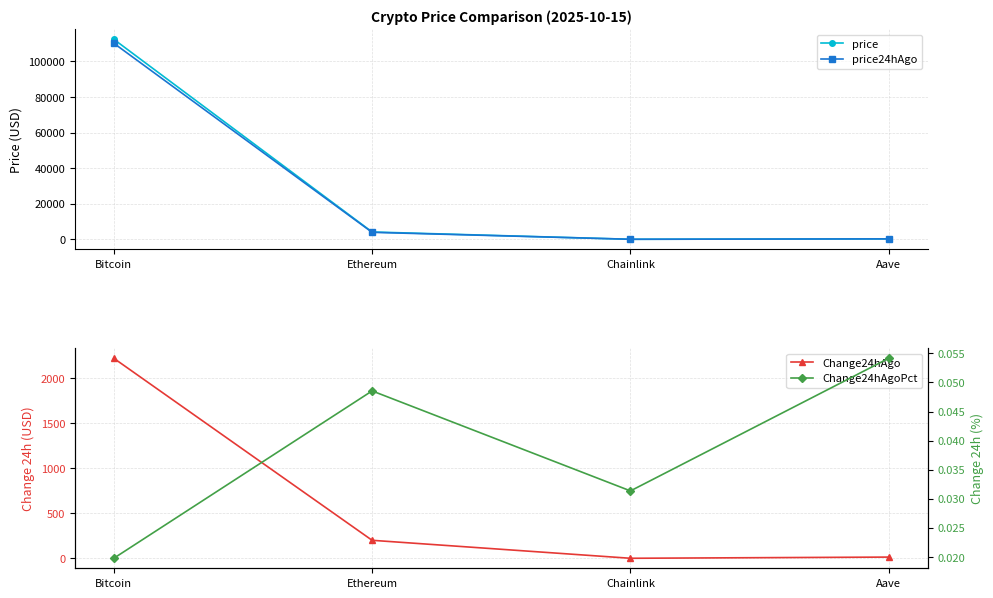

What is the difference between the maximum and minimum values in the price series?

112461.2